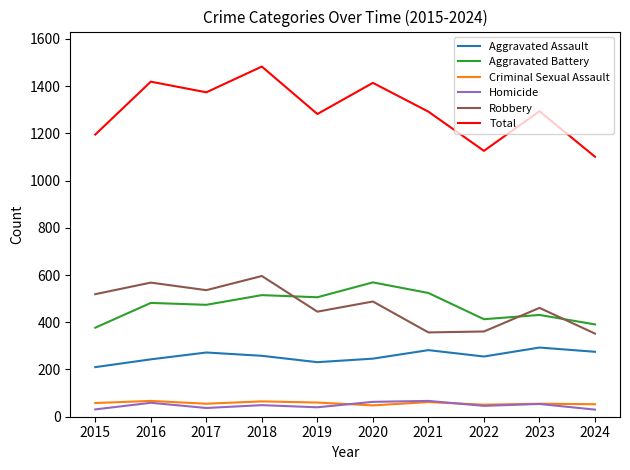

Read the Aggravated Assault value at 2019, to the nearest 10.

230